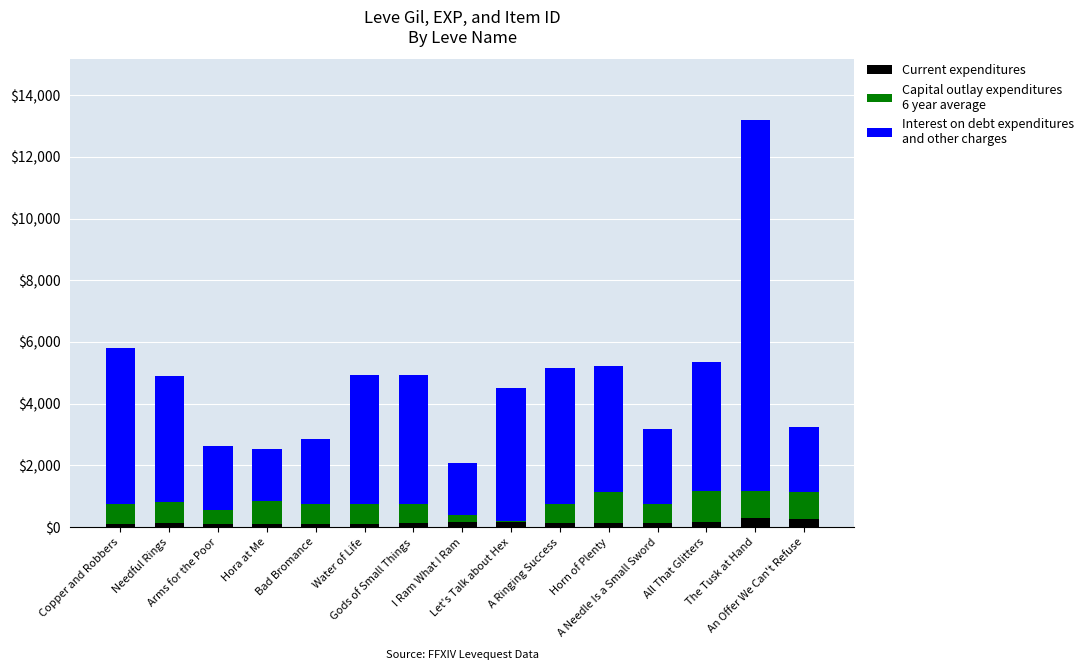

Are the bars horizontal?

No